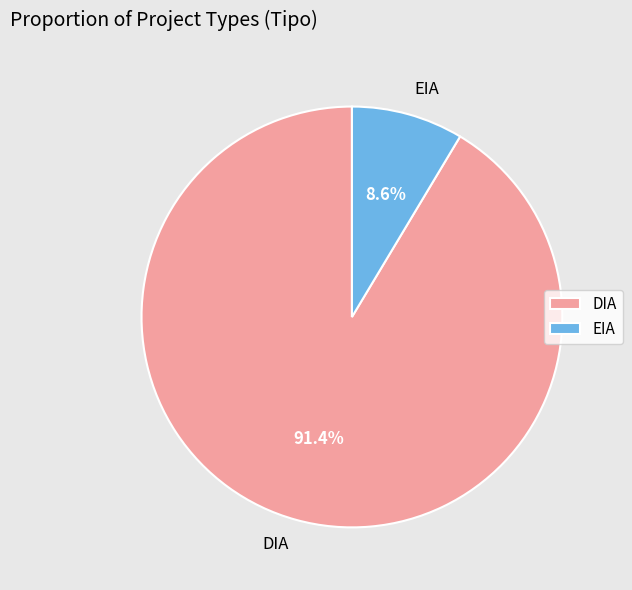

To the nearest percent, what is the combined percentage of EIA and DIA?

100%